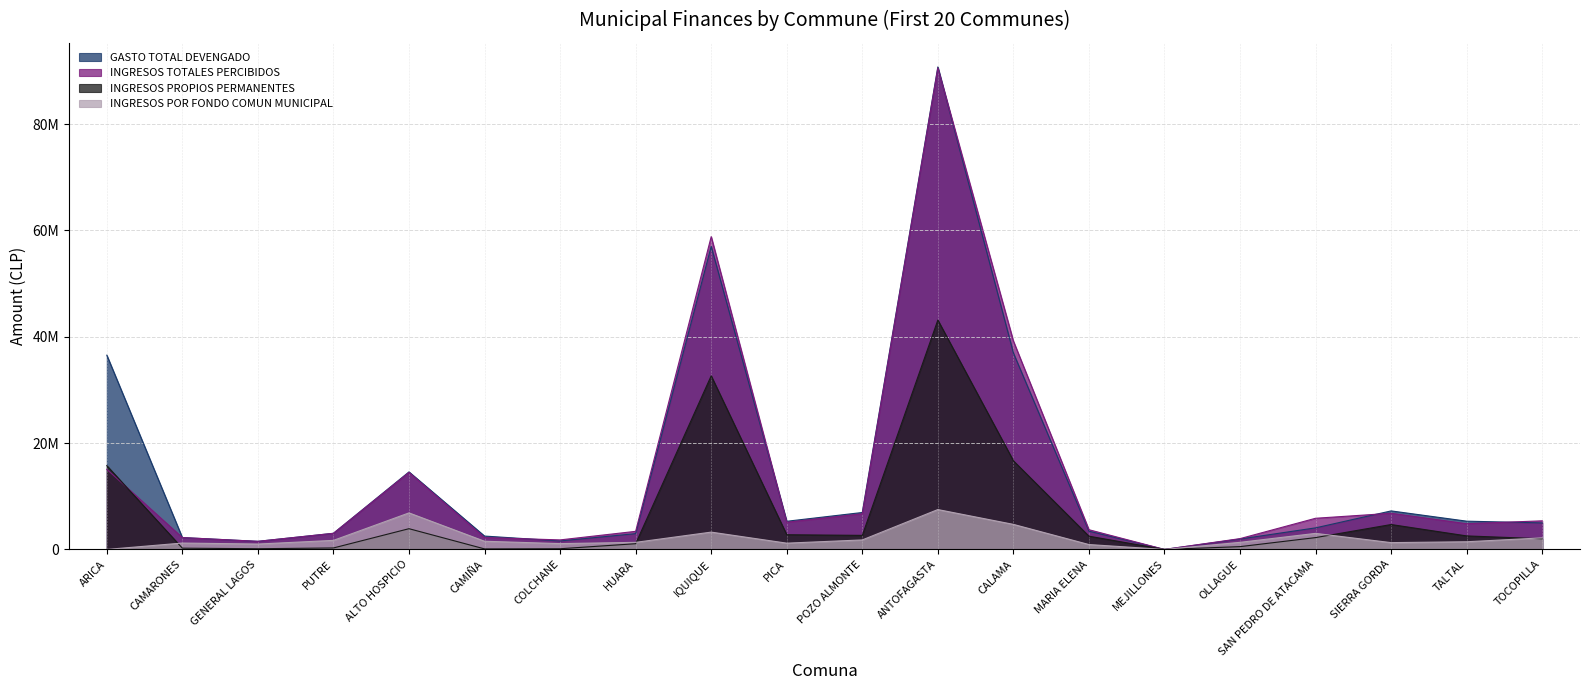

Which category has the highest value across all series?

ANTOFAGASTA